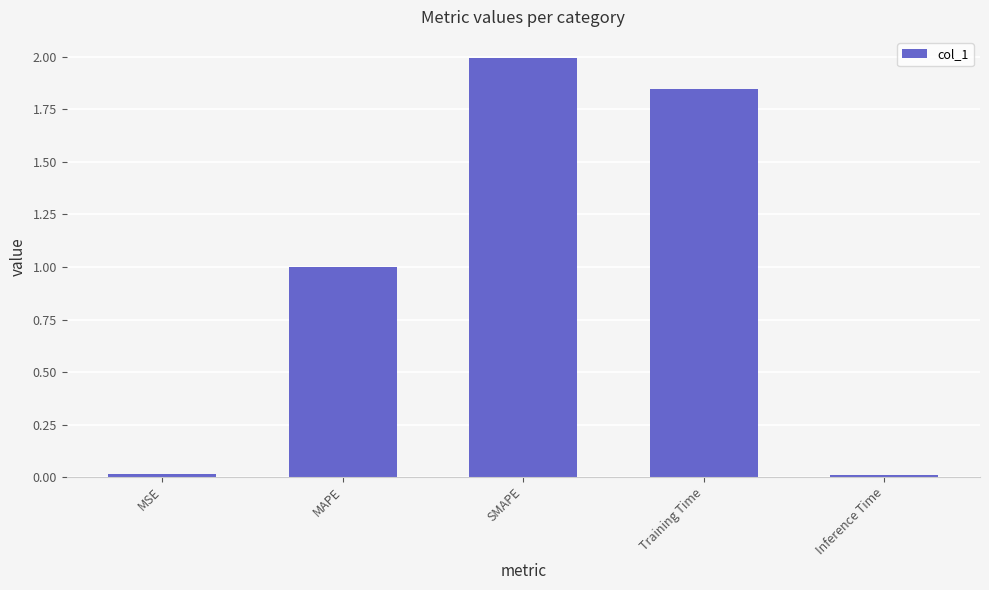

Is it true that the value at MAPE is 1.6?

False